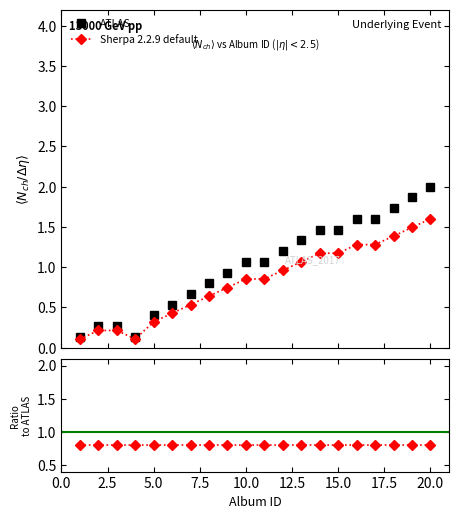

What is the value of the ATLAS point at the 14th from the left?

1.5